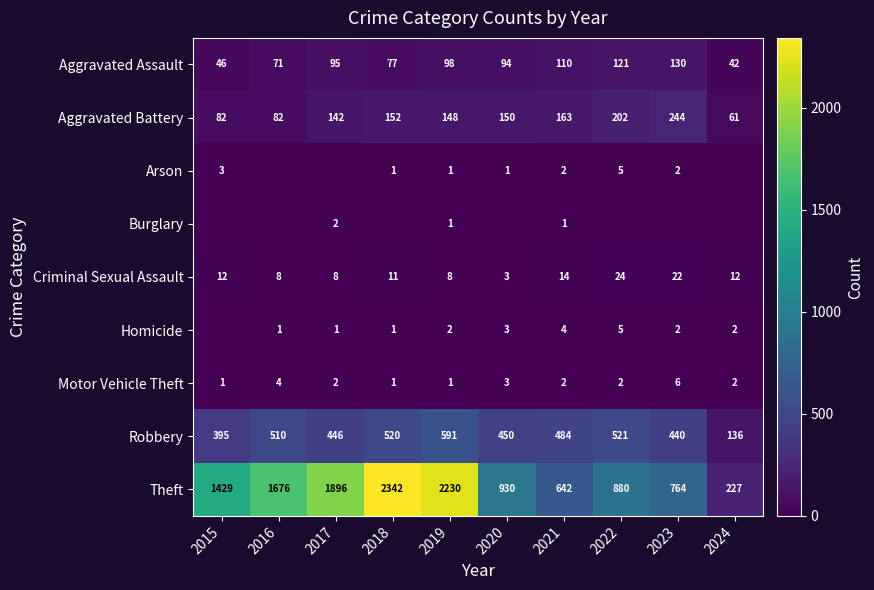

At how many categories does at least one series exceed 1111?

5